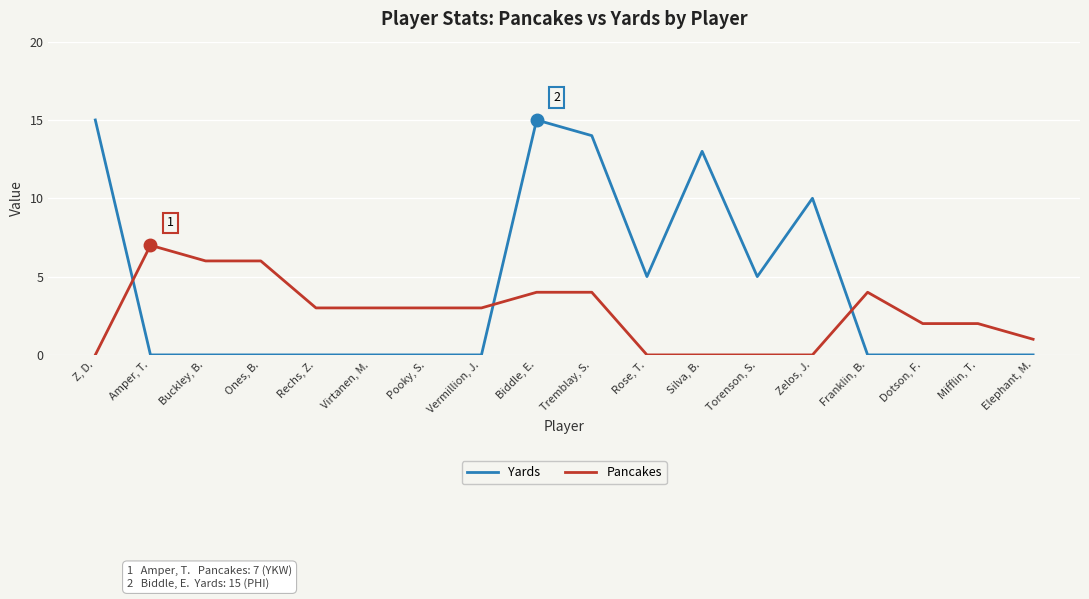

What value does the Pancakes series have at Vermillion, J.?

3